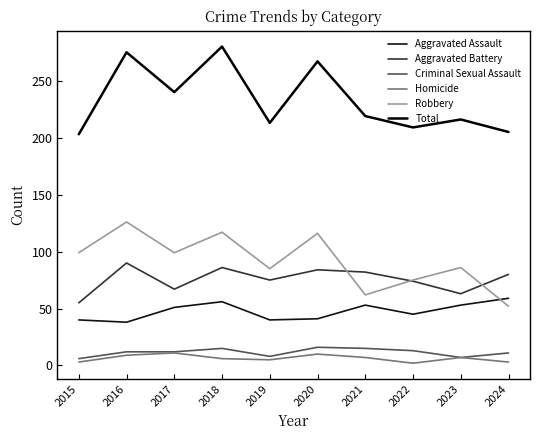

Where is Robbery nearest to the value 89?

2023